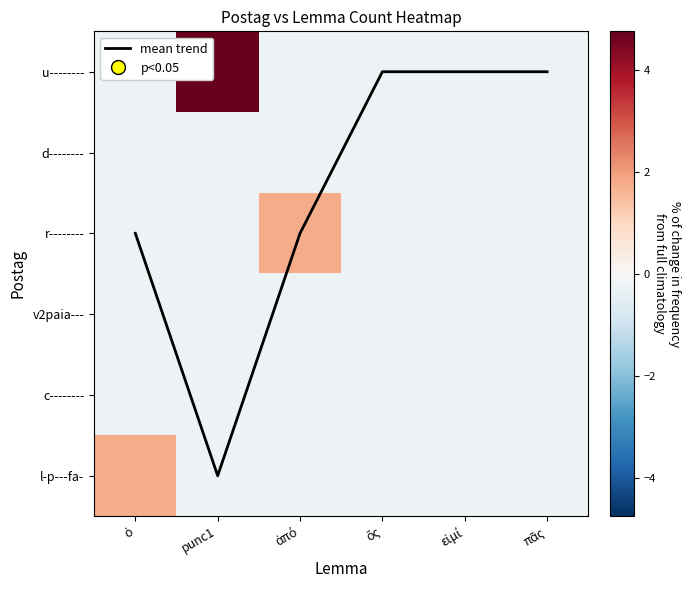

At punc1, list the series in order from smallest to largest.

d--------, r--------, v2paia---, c--------, l-p---fa-, u--------, mean trend